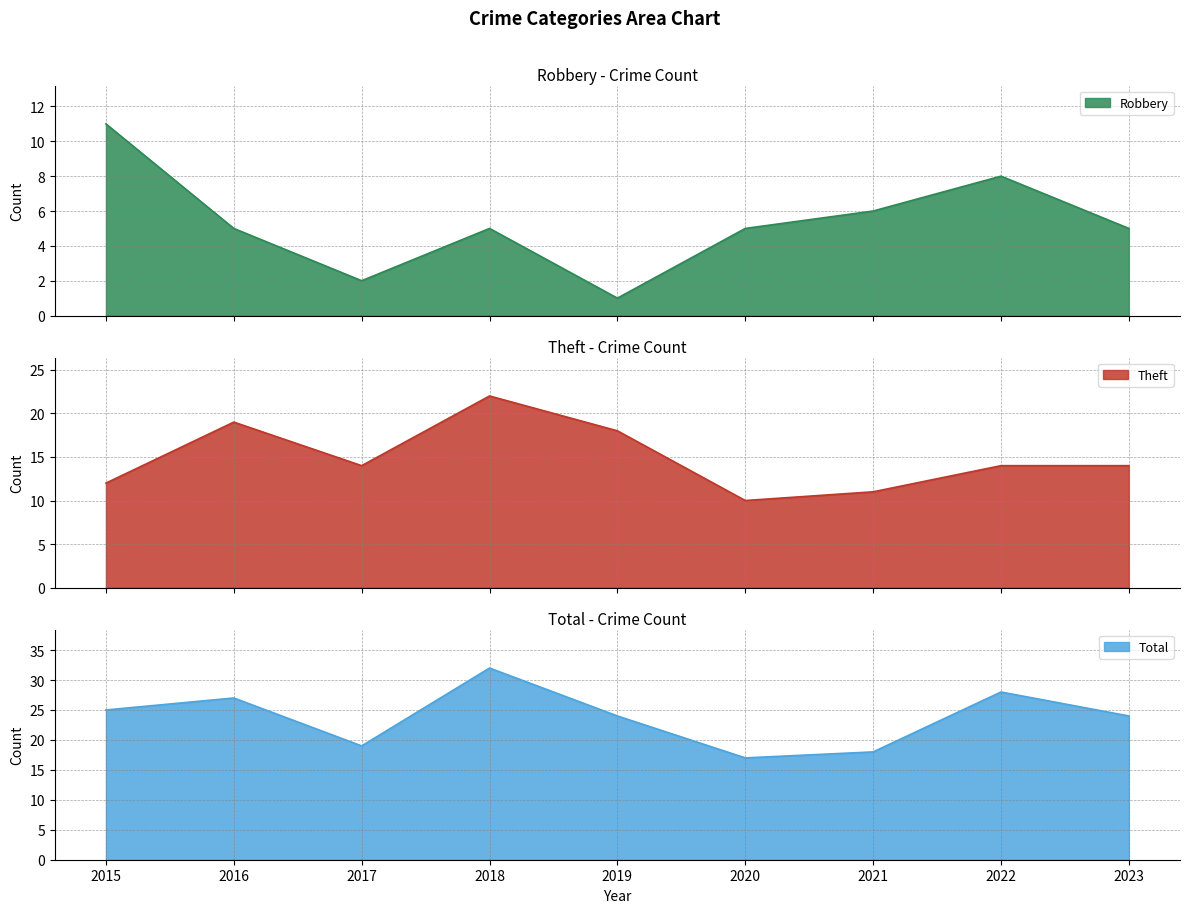

Which category has the highest value across all series?

2018